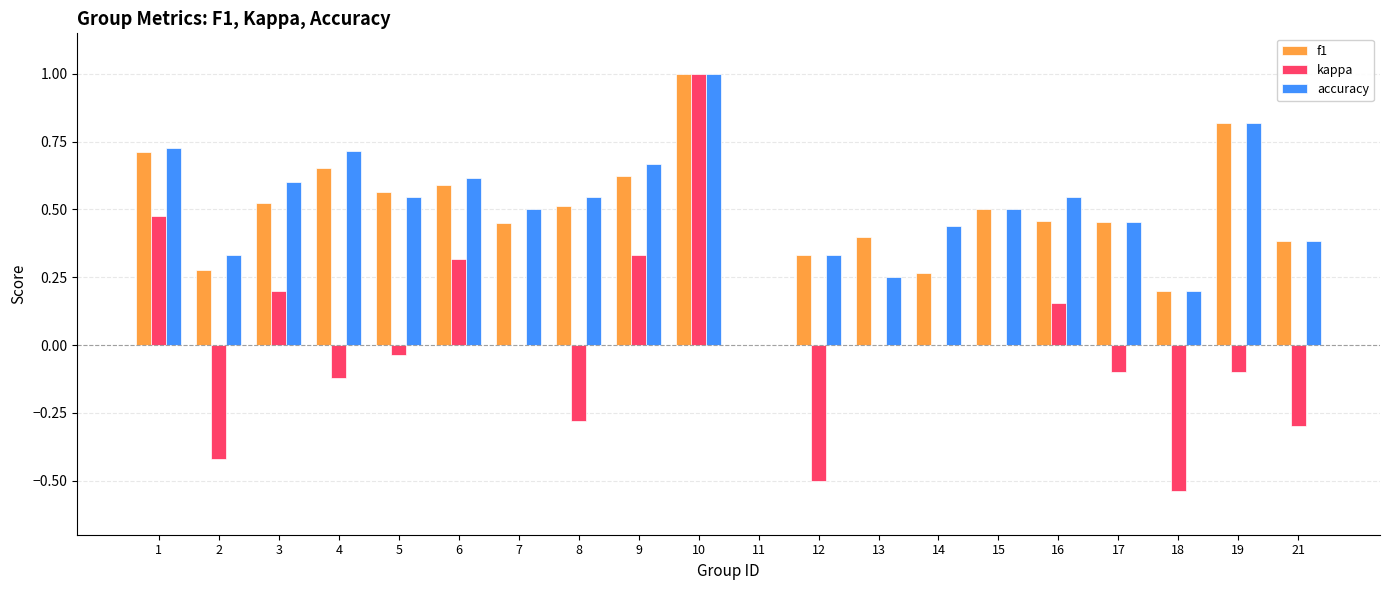

What is the highest value of the kappa series?

1.0